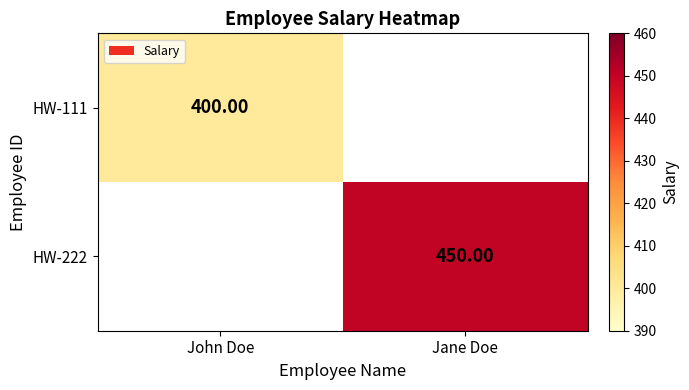

Is the value of HW-111 at John Doe greater than the value of HW-222 at Jane Doe?

No